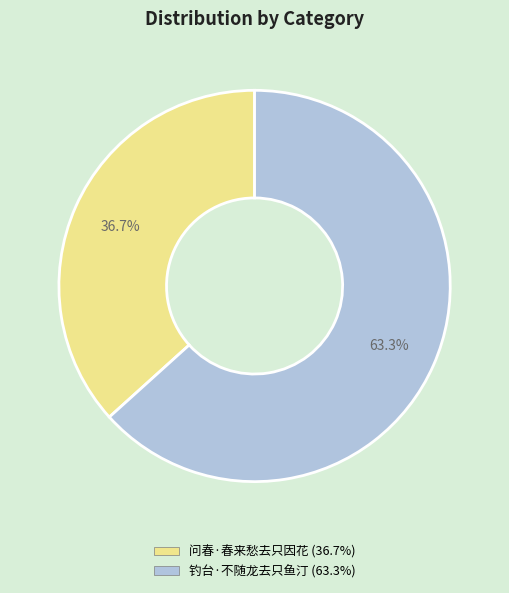

Is it true that 钓台·不随龙去只鱼汀 is 63% of the pie?

True